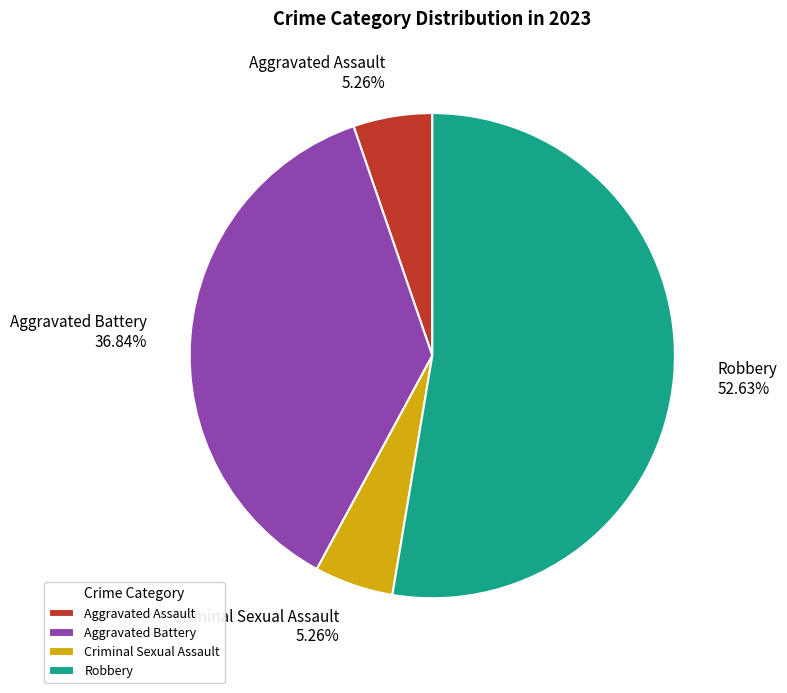

Does Criminal Sexual Assault account for over 50% of the chart?

No